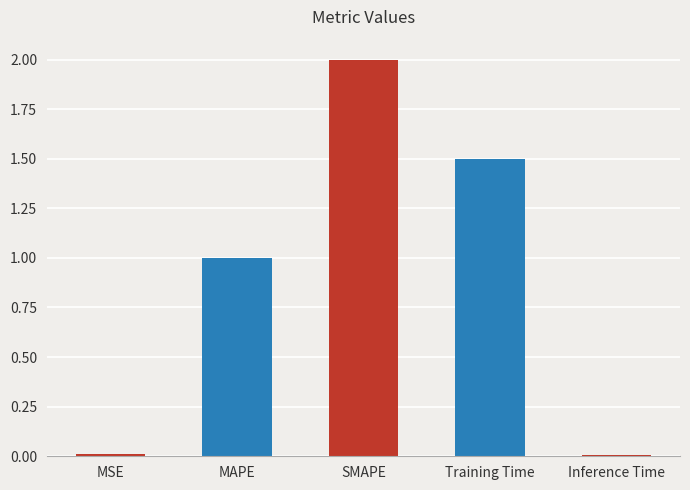

The chart shows a value of 0.0 at MSE. True or false?

True